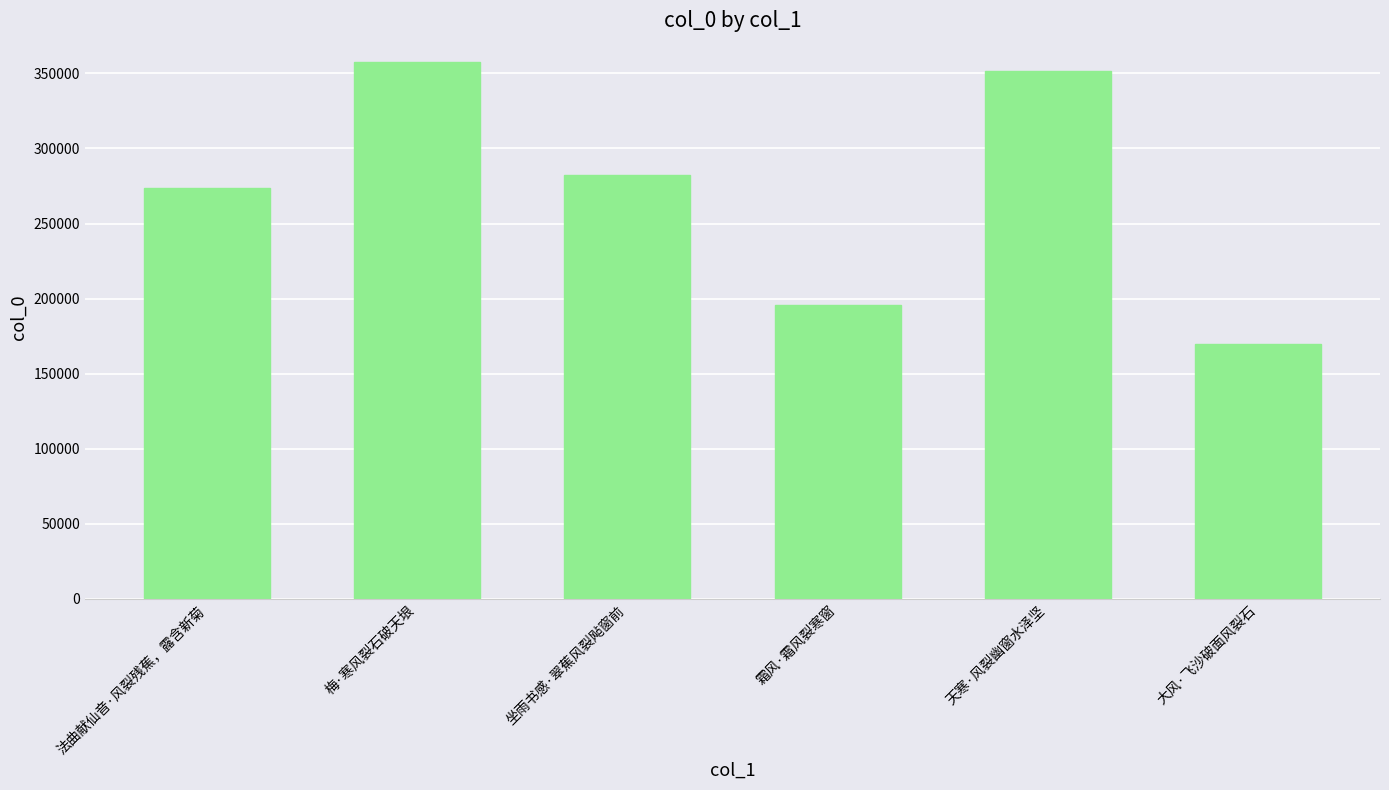

What is the difference between the second highest and second lowest values?

155603